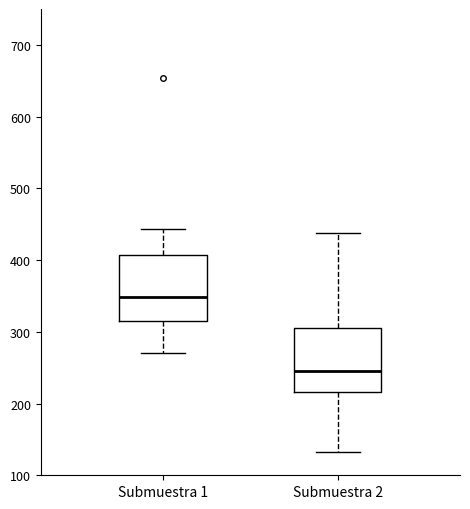

Which box has the highest median line?

Submuestra 1